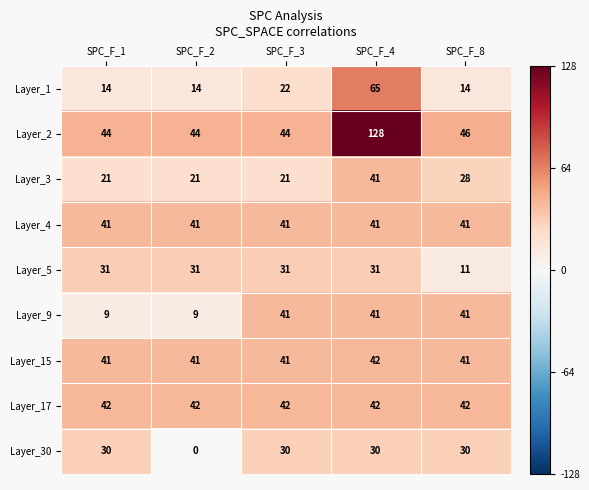

What is the difference between the highest and lowest values at SPC_F_2?

44